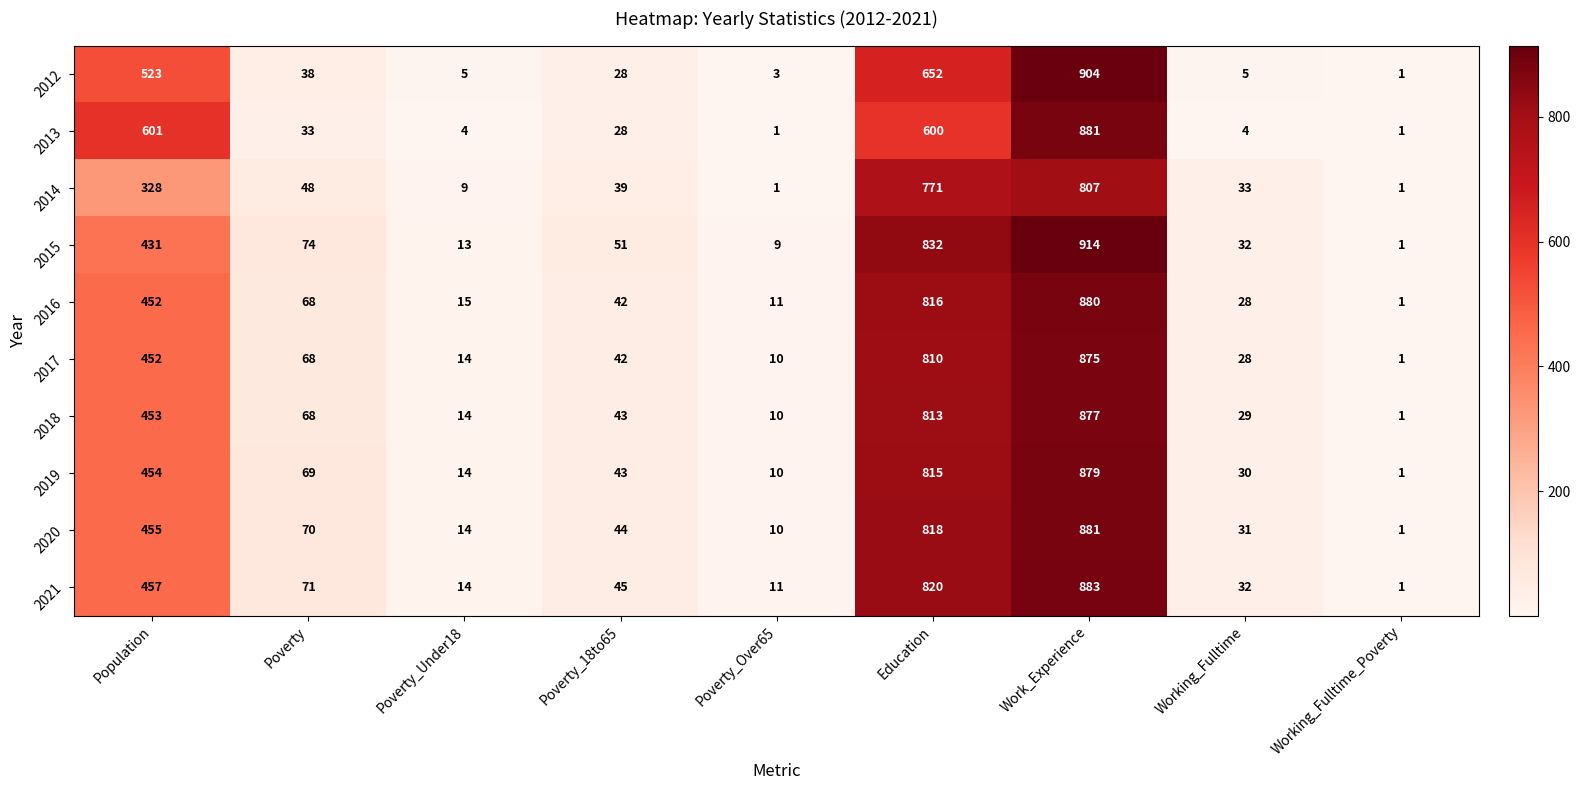

List the labels in order of 2017 value, smallest first.

Working_Fulltime_Poverty, Poverty_Over65, Poverty_Under18, Working_Fulltime, Poverty_18to65, Poverty, Population, Education, Work_Experience